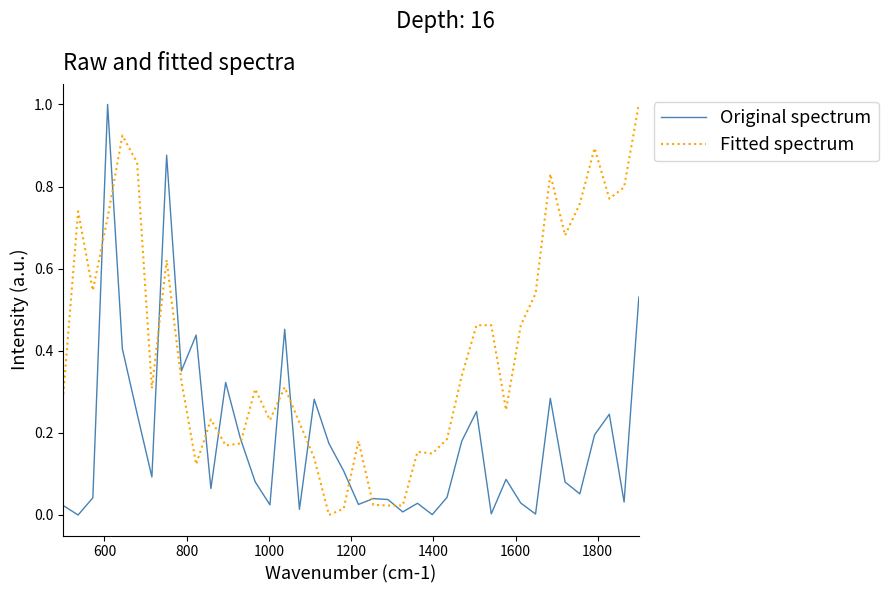

What is the sum of all Original spectrum values?

7.3